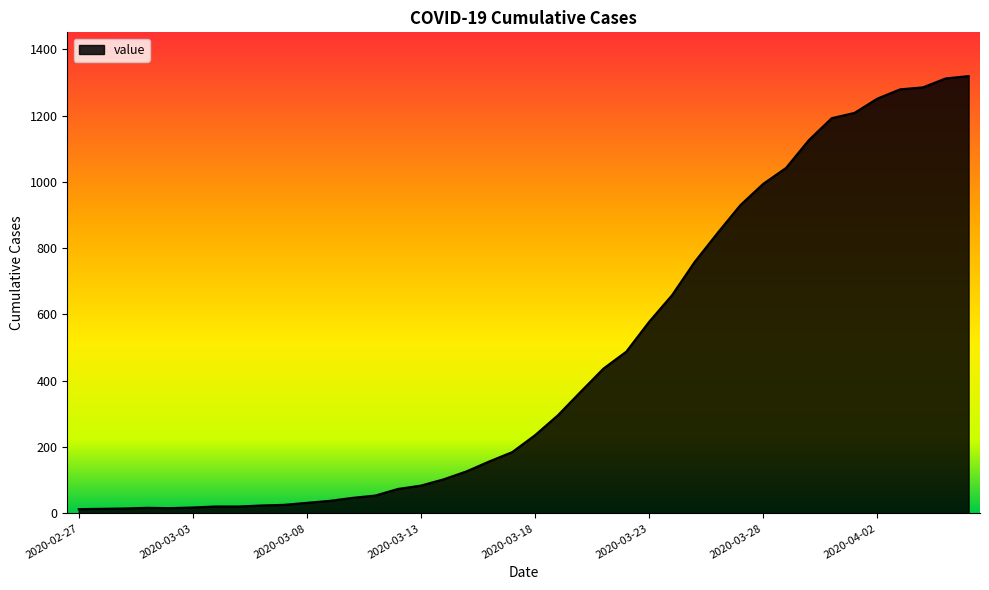

What is the difference between the maximum and minimum values?

1306